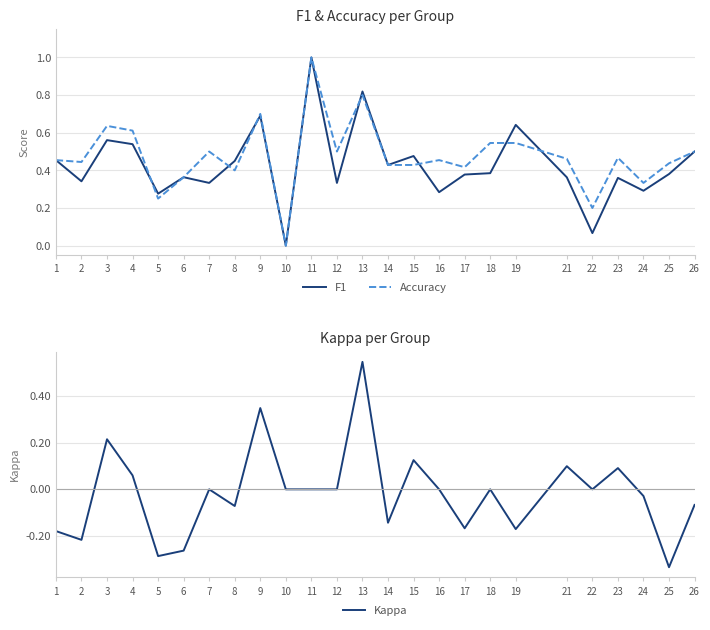

At 1, list the series in order from largest to smallest.

F1, Accuracy, Kappa